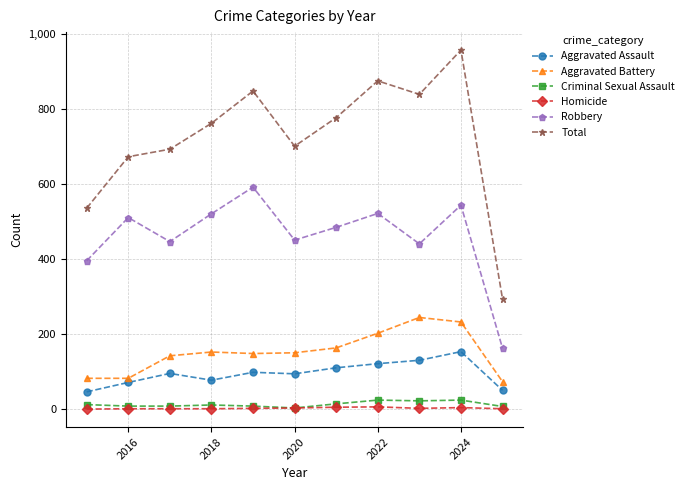

What is the maximum value shown in the chart?

956